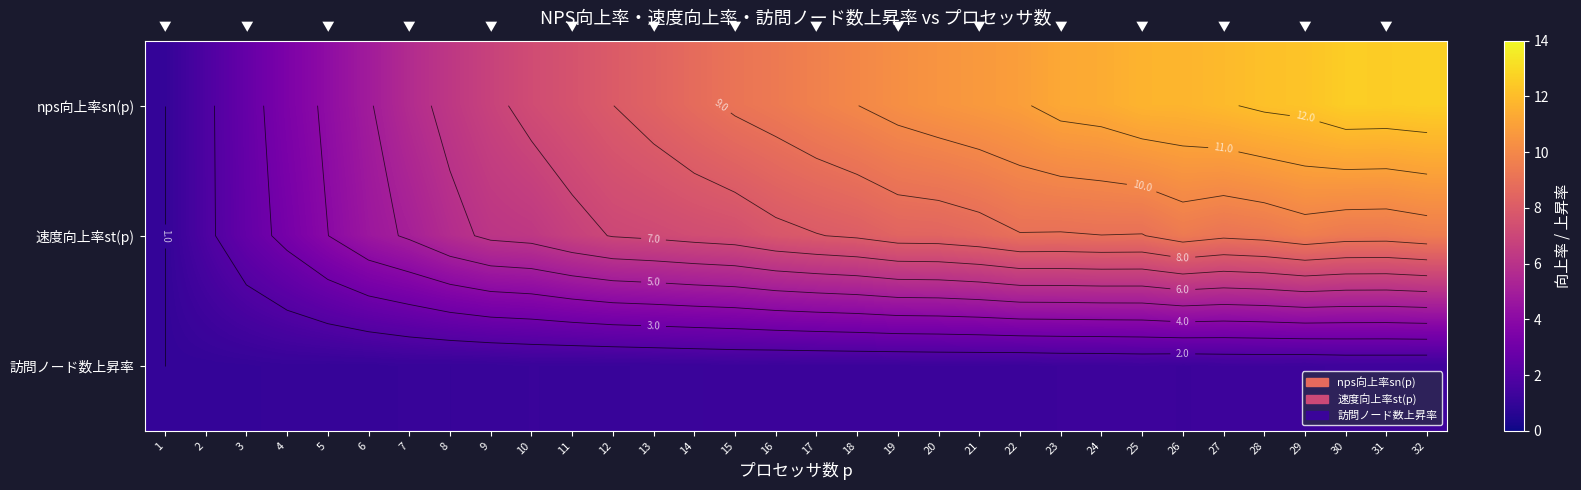

Is it true that 訪問ノード数上昇率 equals 2.0 at 27?

False